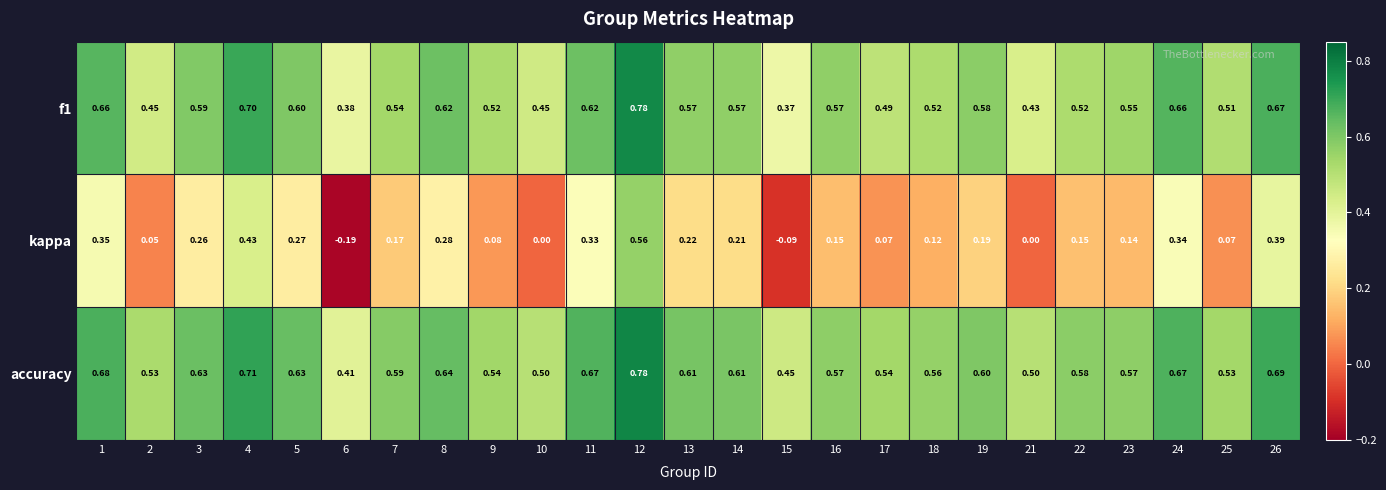

At which category is the sum across all series the highest?

12